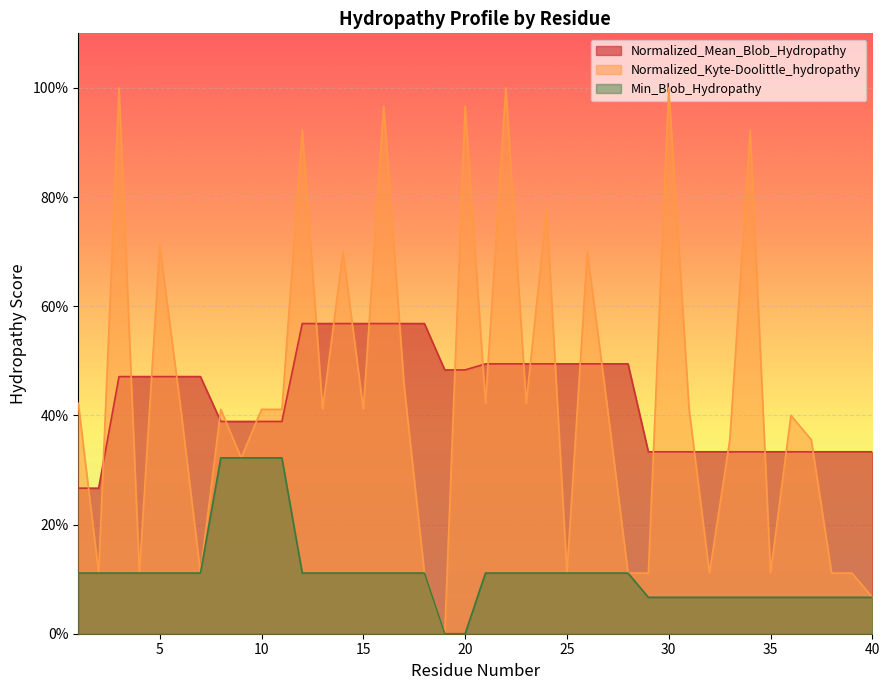

Rank the categories by Normalized_Mean_Blob_Hydropathy value from highest to lowest.

12, 13, 14, 15, 16, 17, 18, 21, 22, 23, 24, 25, 26, 27, 28, 19, 20, 3, 4, 5, 6, 7, 8, 9, 10, 11, 29, 30, 31, 32, 33, 34, 35, 36, 37, 38, 39, 40, 1, 2